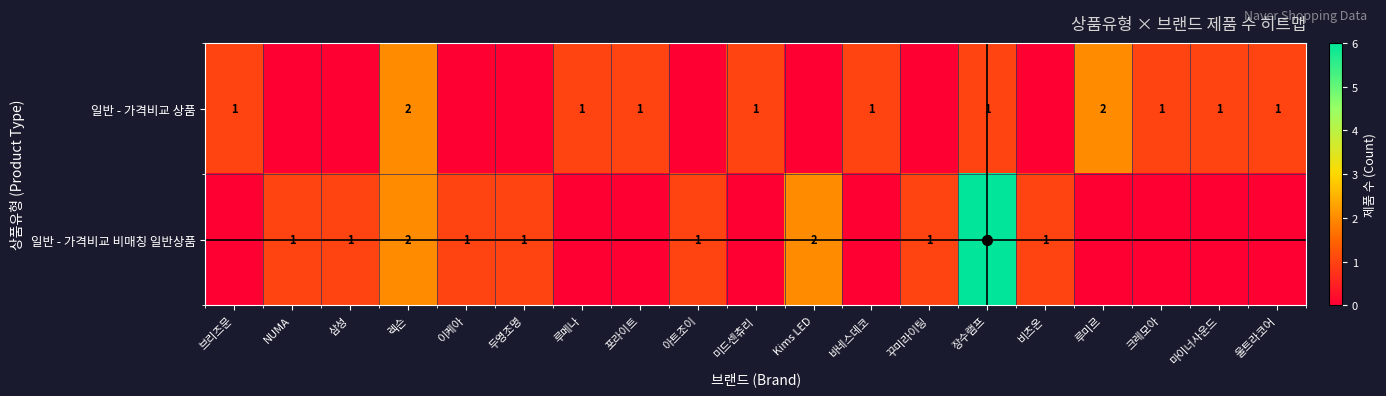

Is it true that 일반 - 가격비교 비매칭 일반상품 equals 0 at 아트조이?

False